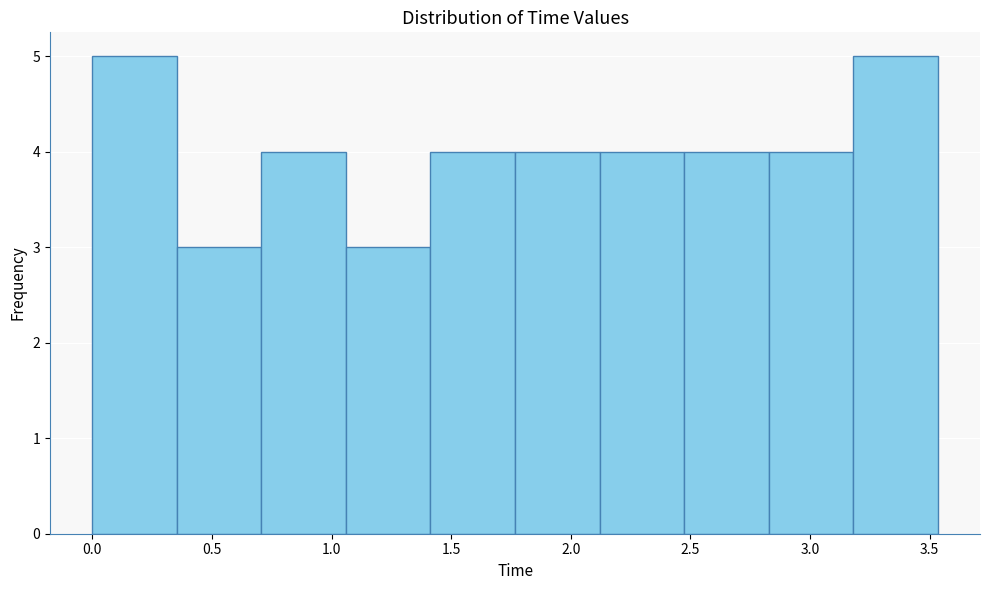

Reading left to right, transcribe this chart: for each bar, give the range it covers on the x-axis and its height. Neither the bar edges nor the heights are printed on the chart, so give them approximately, as read against the axes.

0.00 to 0.35: 5
0.35 to 0.70: 3
0.70 to 1.05: 4
1.05 to 1.40: 3
1.40 to 1.75: 4
1.75 to 2.10: 4
2.10 to 2.45: 4
2.45 to 2.85: 4
2.85 to 3.20: 4
3.20 to 3.55: 5